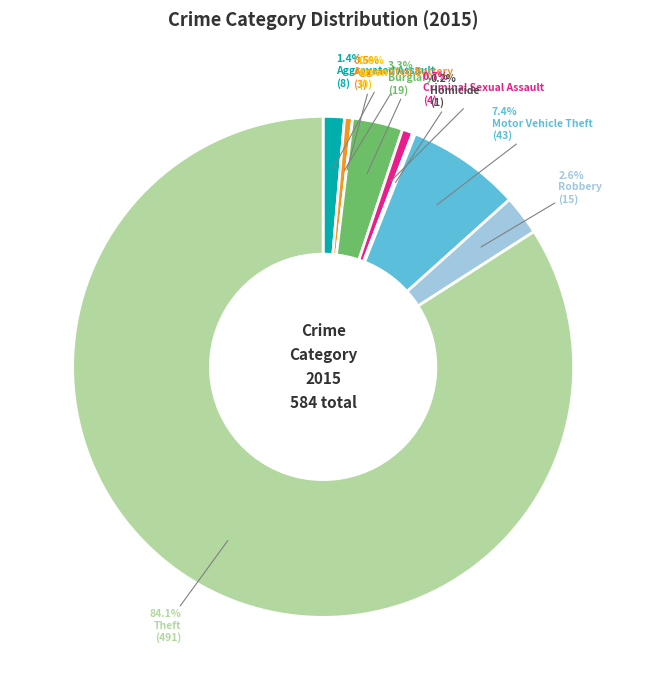

Is it true that Aggravated Assault is 1% of the pie?

True